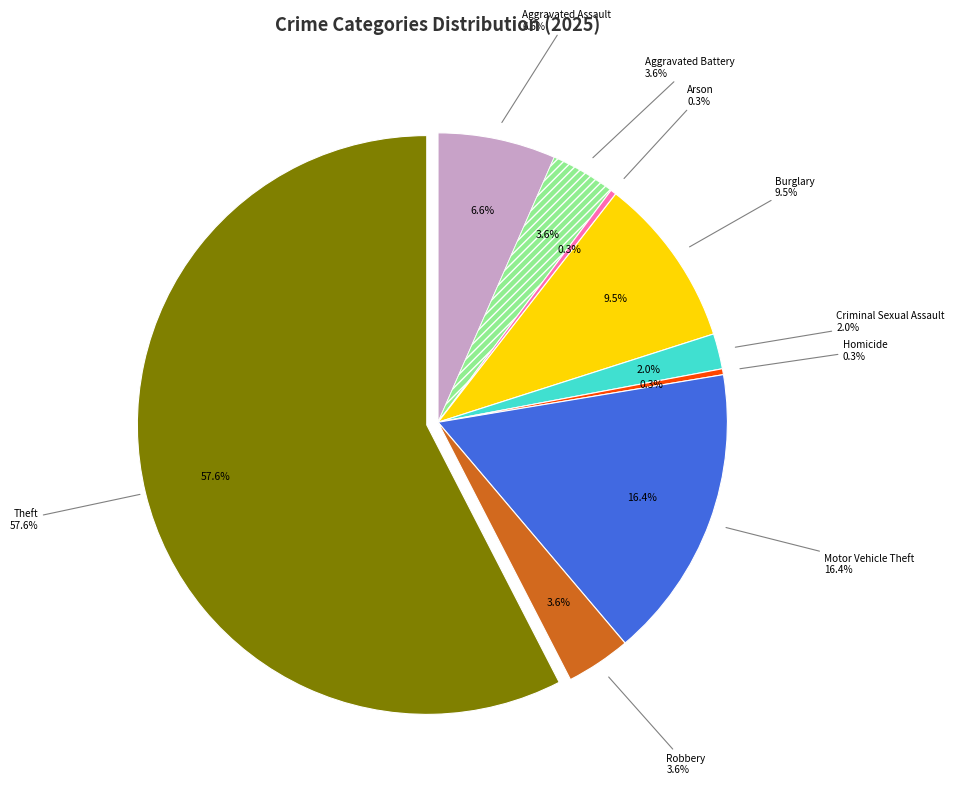

To the nearest percent, what percentage of the pie is Robbery?

4%